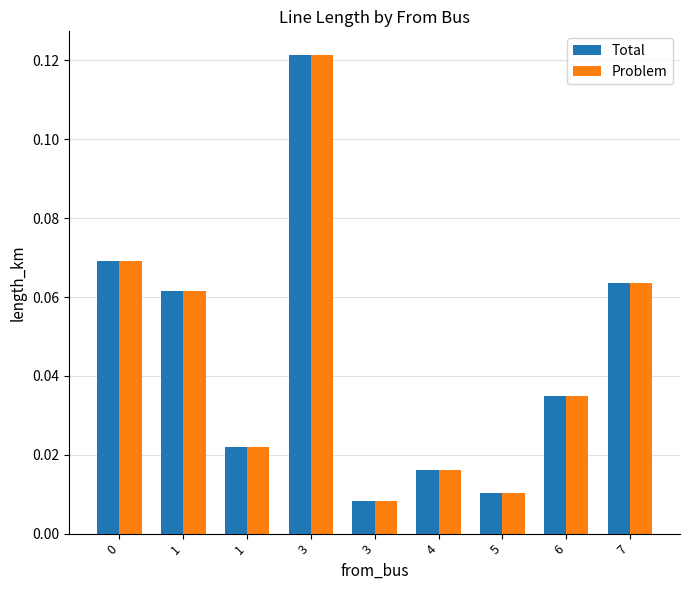

At which category is the sum across all series the highest?

3